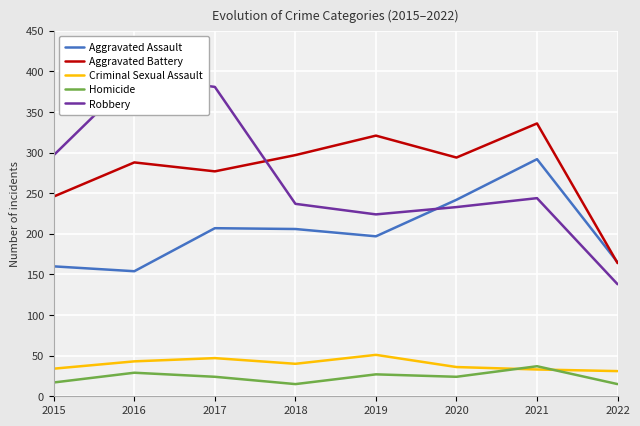

At which label does Aggravated Battery first exceed 294?

2018